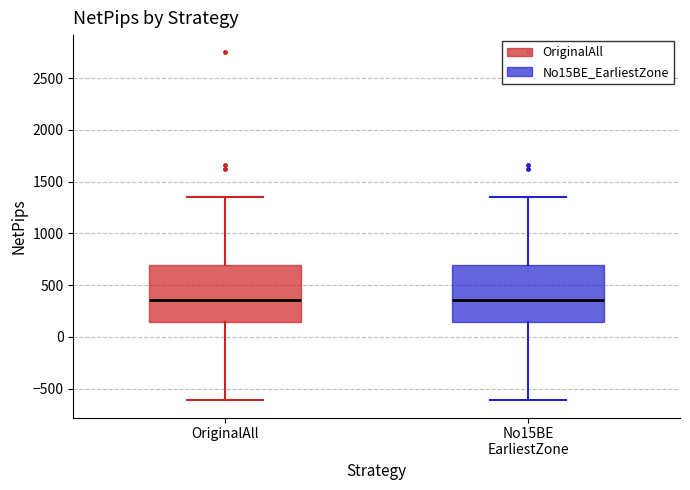

Reading left to right, transcribe this box plot: for each box, give where its median line is, the range the box spans, and where its two whiskers end, as read against the y-axis. The values are not printed on the chart, so give them approximately, as read against the axis.

OriginalAll: median 350, box 150 to 700, whiskers -600 to 1350
No15BE EarliestZone: median 350, box 150 to 700, whiskers -600 to 1350